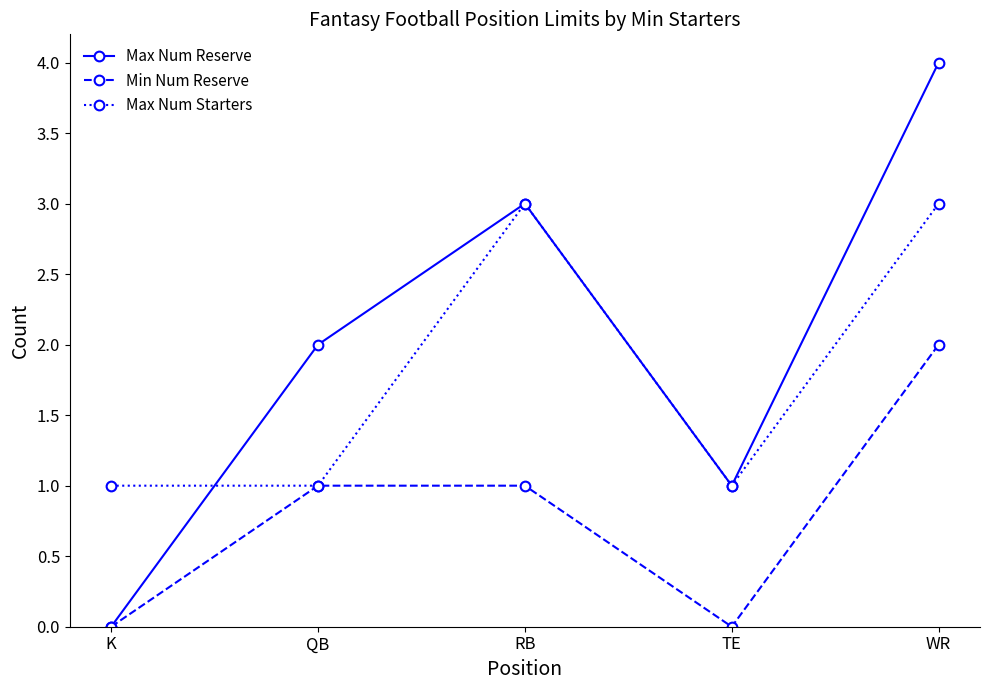

How many interior local peaks does the Max Num Reserve series have?

1